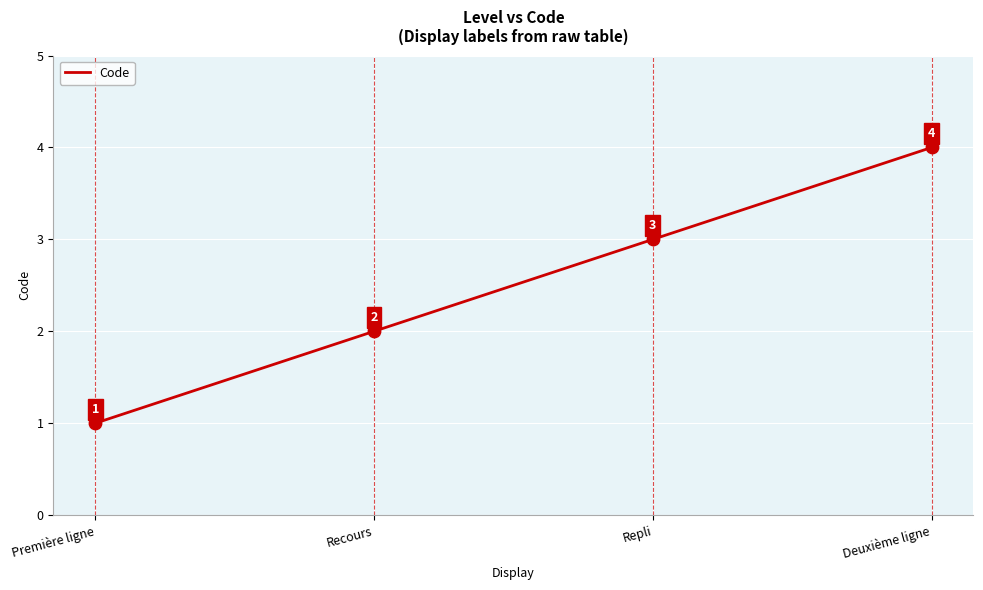

What is the change in value from Première ligne to Deuxième ligne?

+3